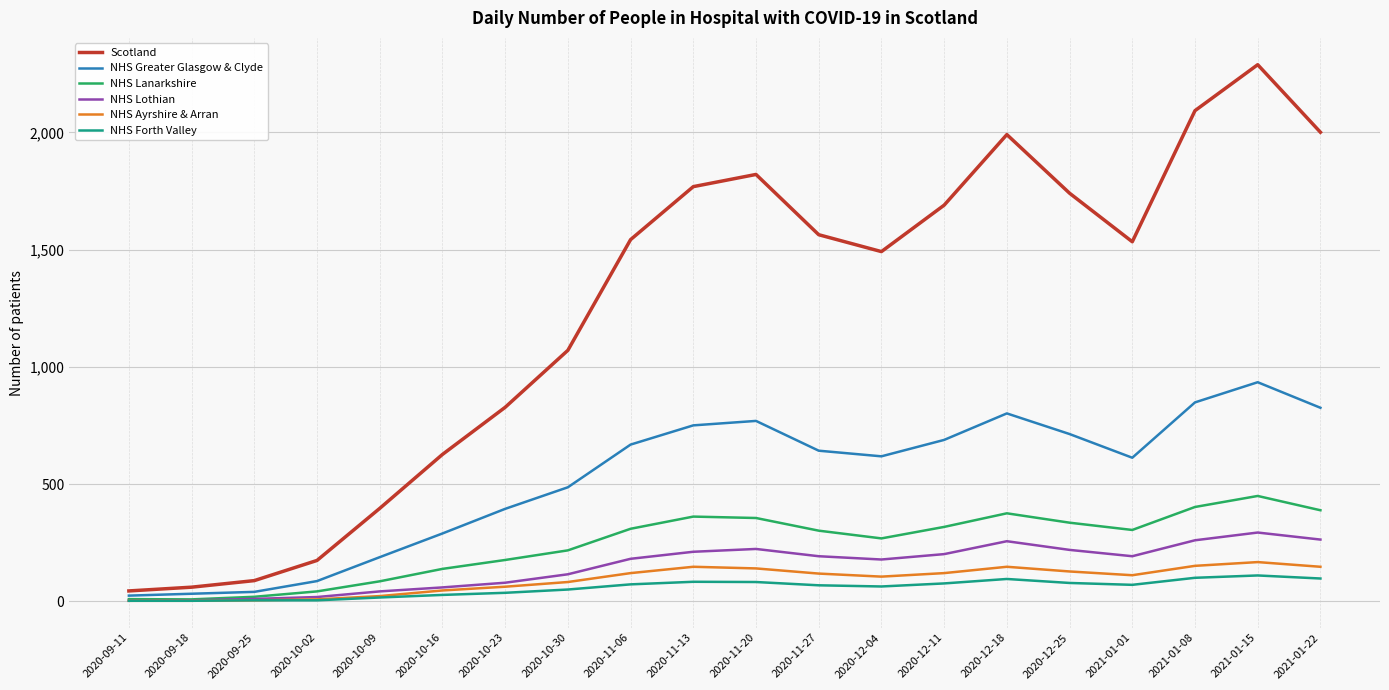

What is the greatest value displayed?

2289